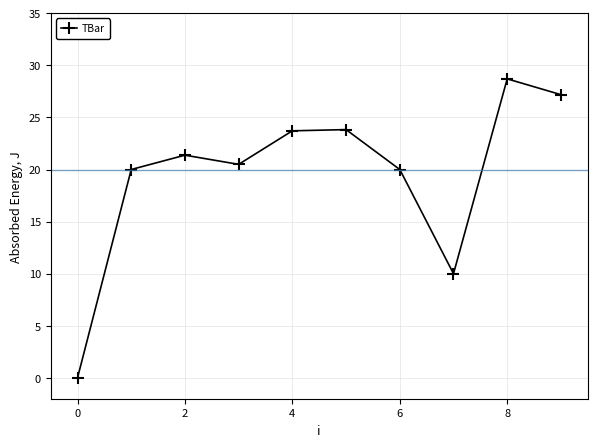

What is the difference between the second highest and second lowest values?

17.2